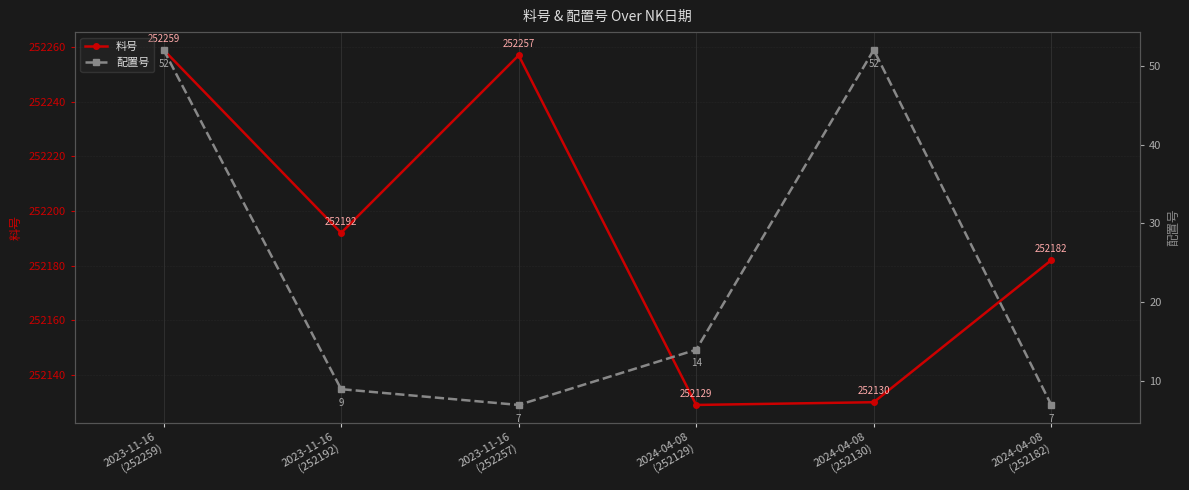

Which series has the largest range (max minus min)?

料号